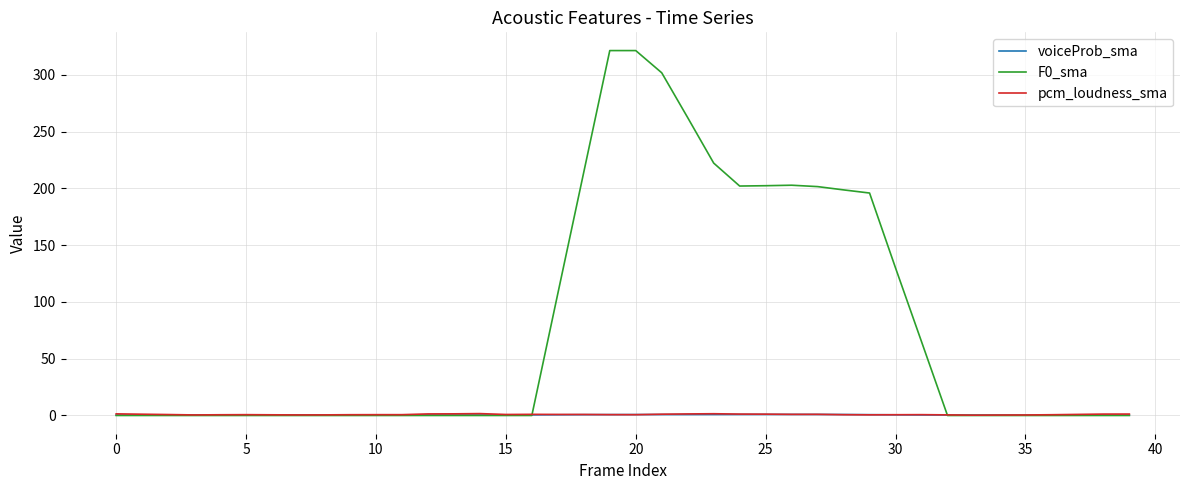

How many distinct data groups are displayed?

3